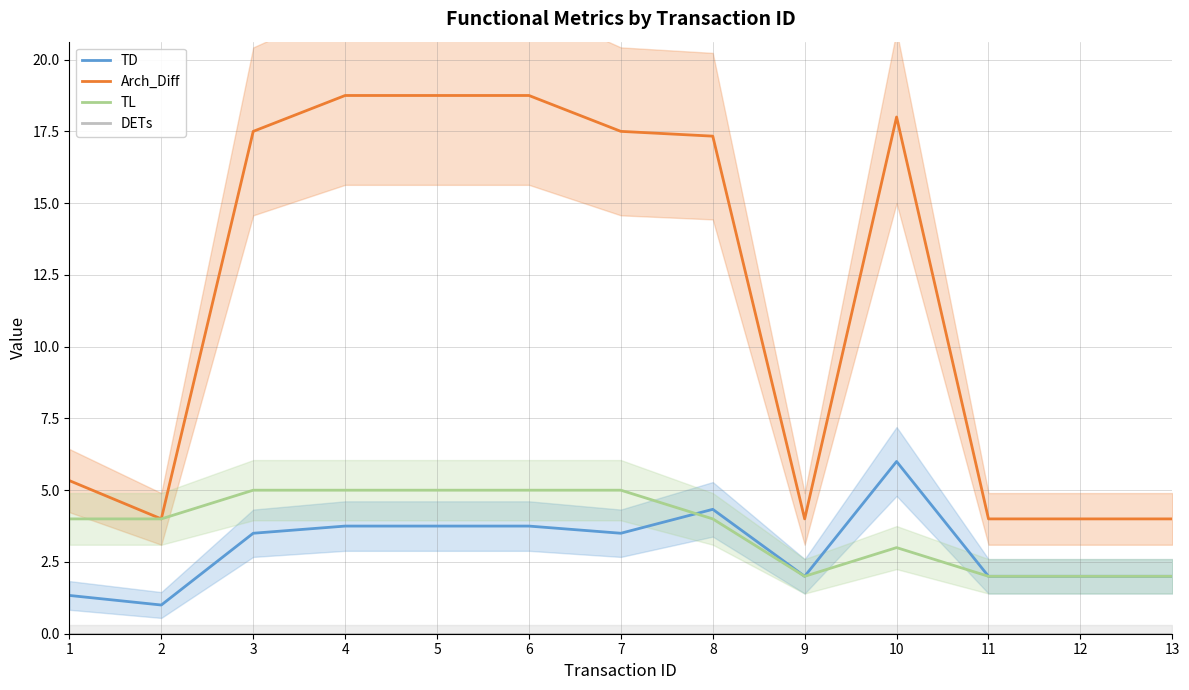

True or false: Arch_Diff has more than 2 points higher than both neighbors.

False